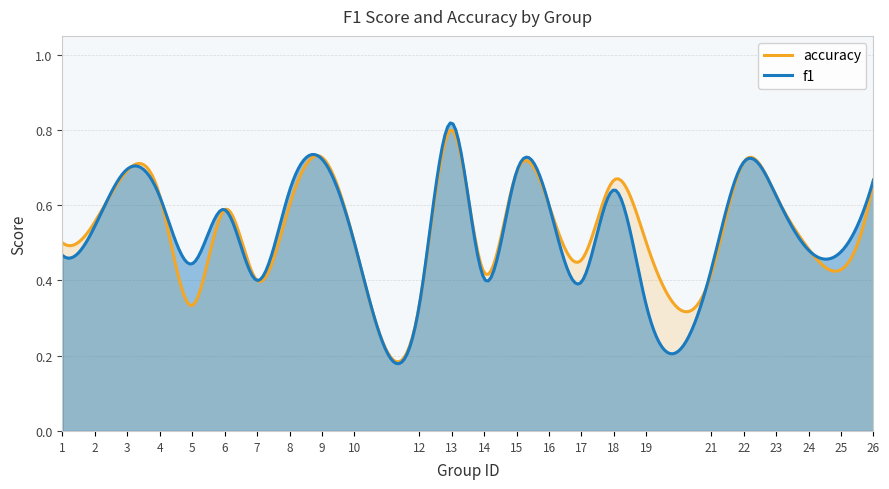

What are all the series names shown in the legend?

accuracy, f1